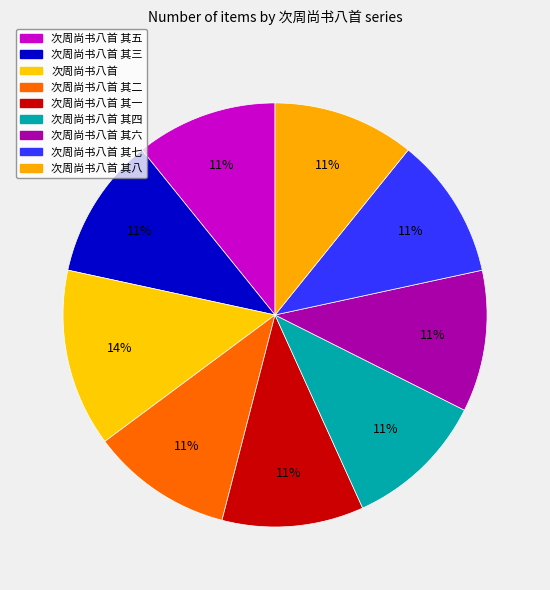

How many slices are in this pie chart?

9